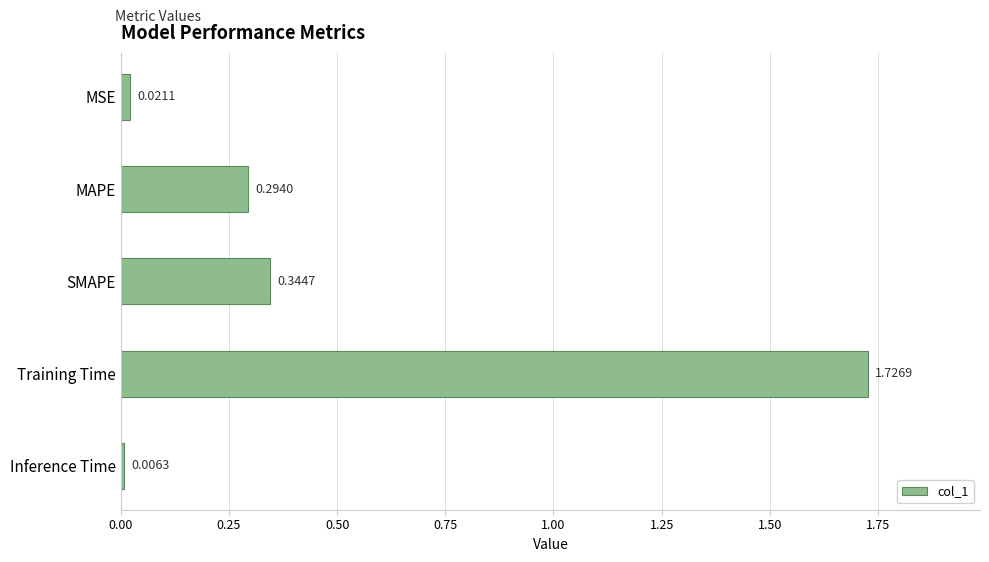

List the labels in order of value, largest first.

Training Time, SMAPE, MAPE, MSE, Inference Time